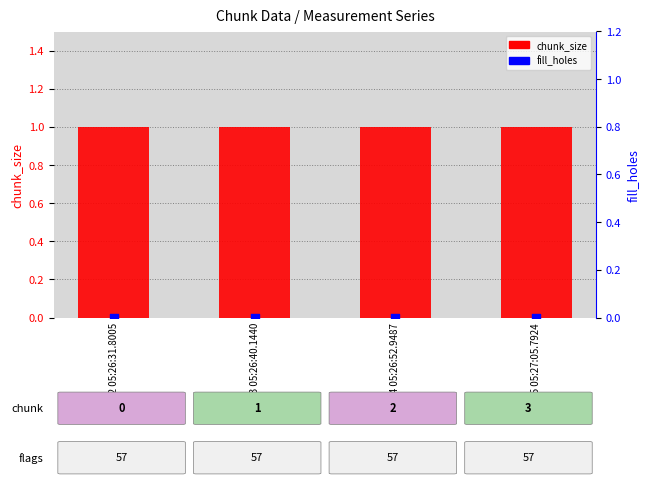

Is the value of fill_holes at 275 05:27:05.7924 greater than the value of chunk_size at 273 05:26:40.1440?

No